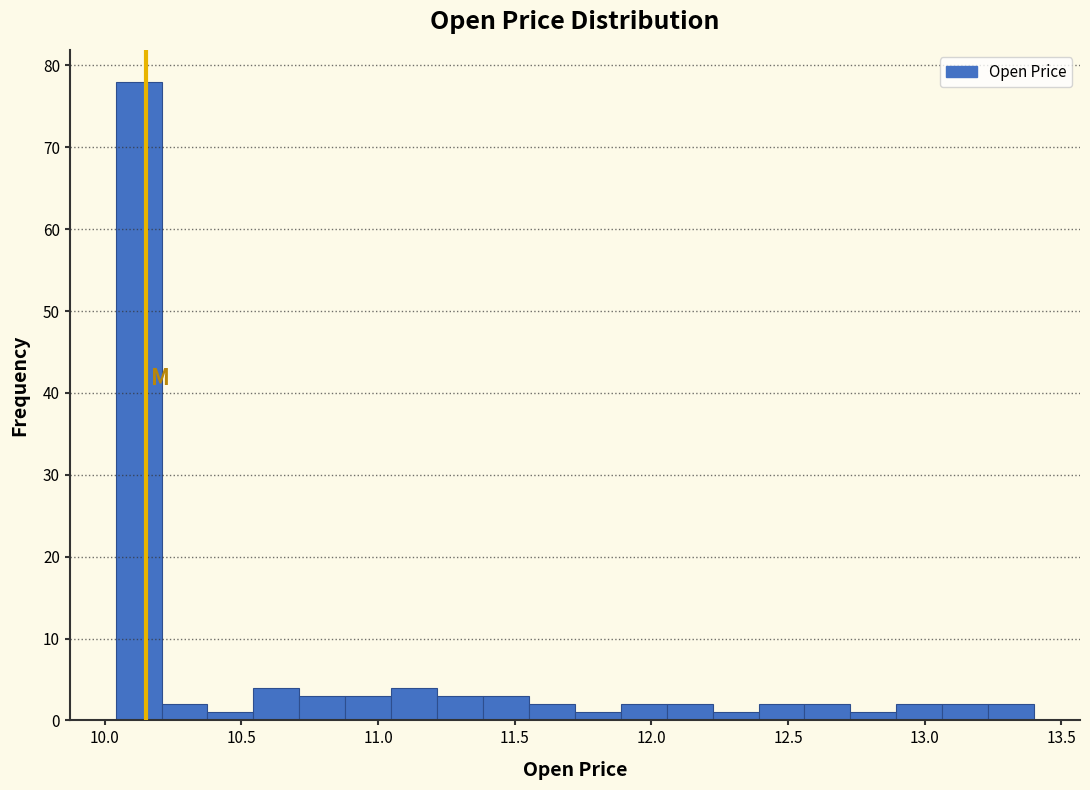

Read against the x-axis, roughly where is the centre of the tallest bar?

10.10